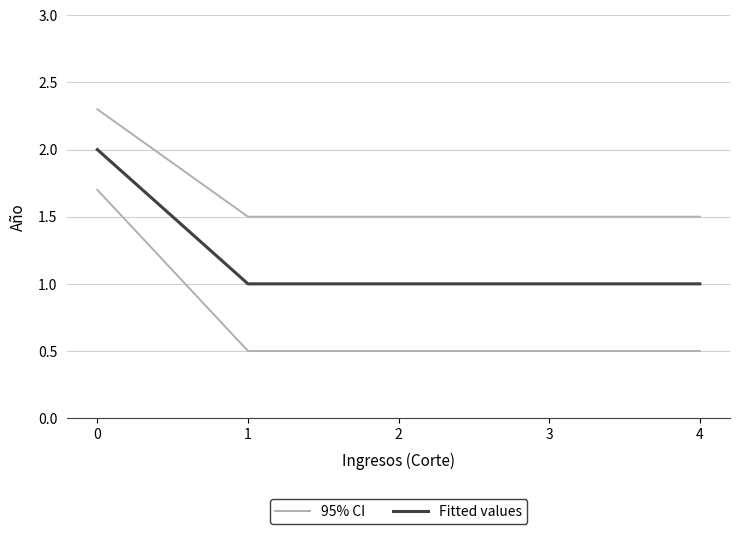

Which series has the largest total across all categories?

95% CI